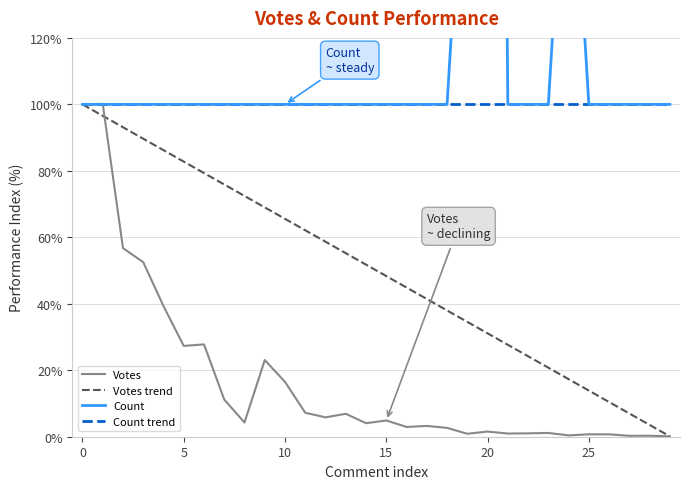

What is the minimum value for Votes trend?

0.1